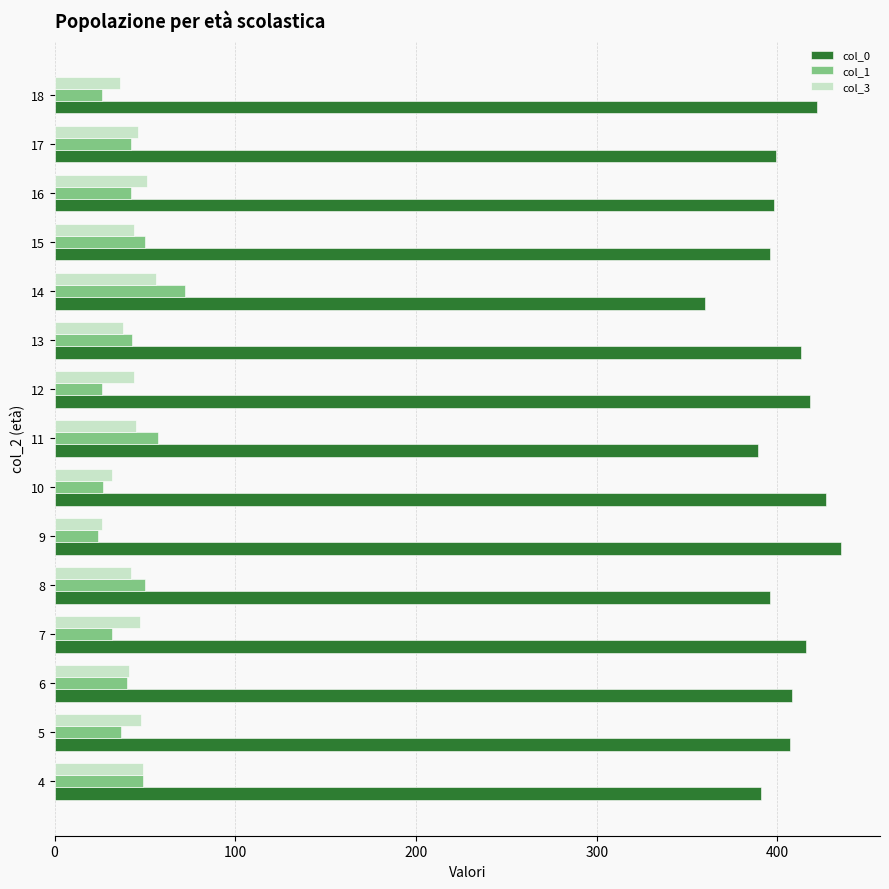

What is the minimum value shown in the chart?

24